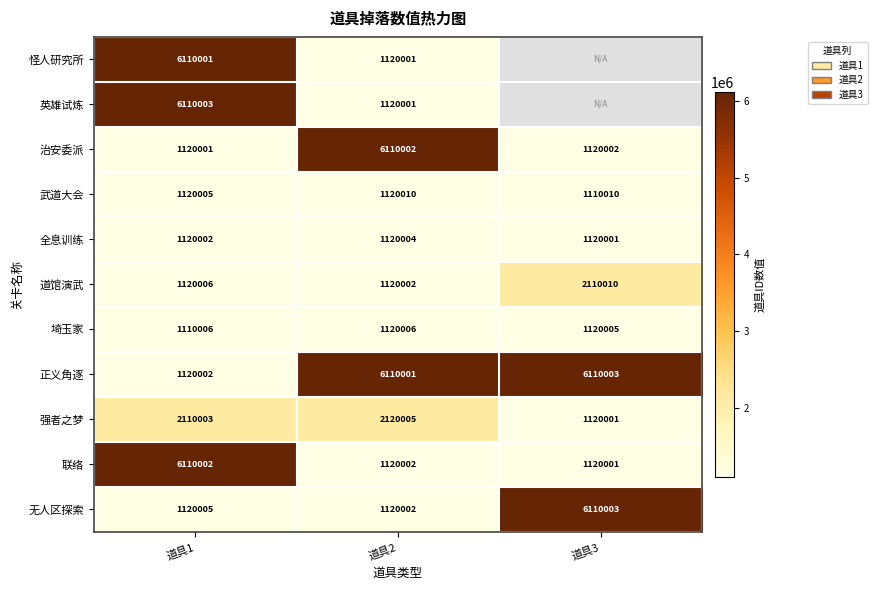

What is the difference between the maximum and minimum values in the 埼玉家 series?

10000